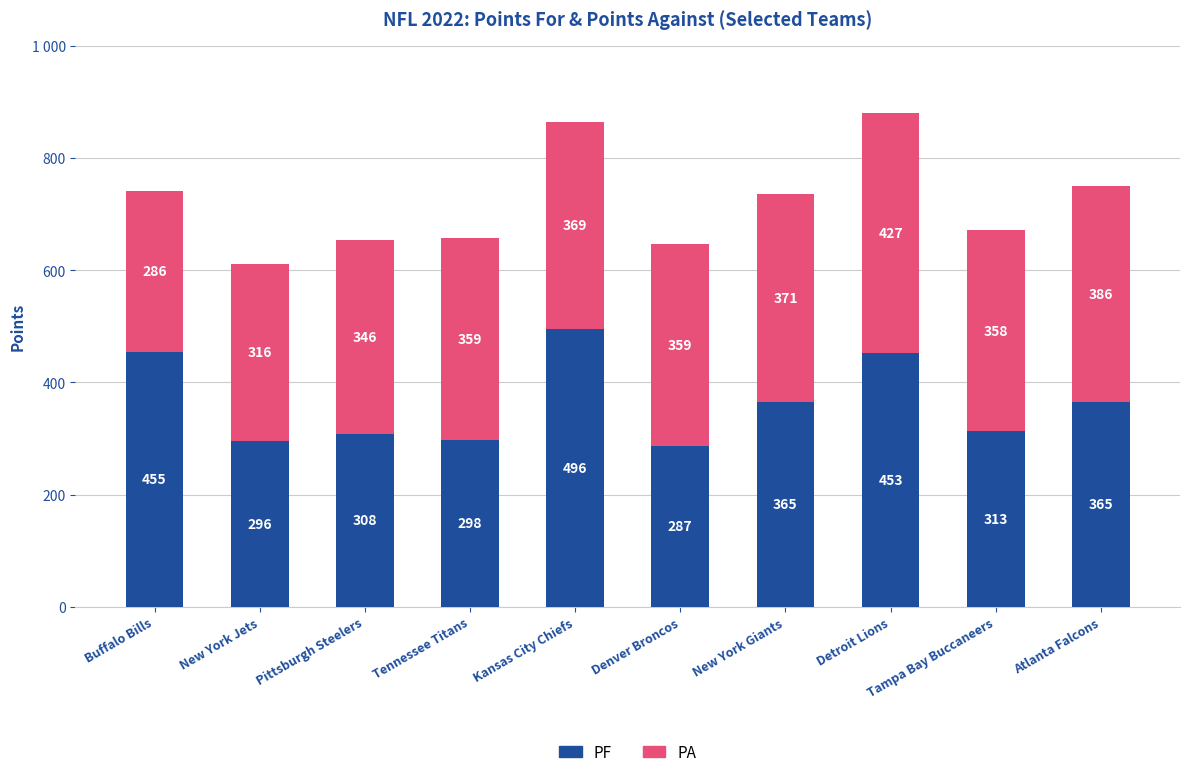

Does the chart contain stacked bars?

Yes